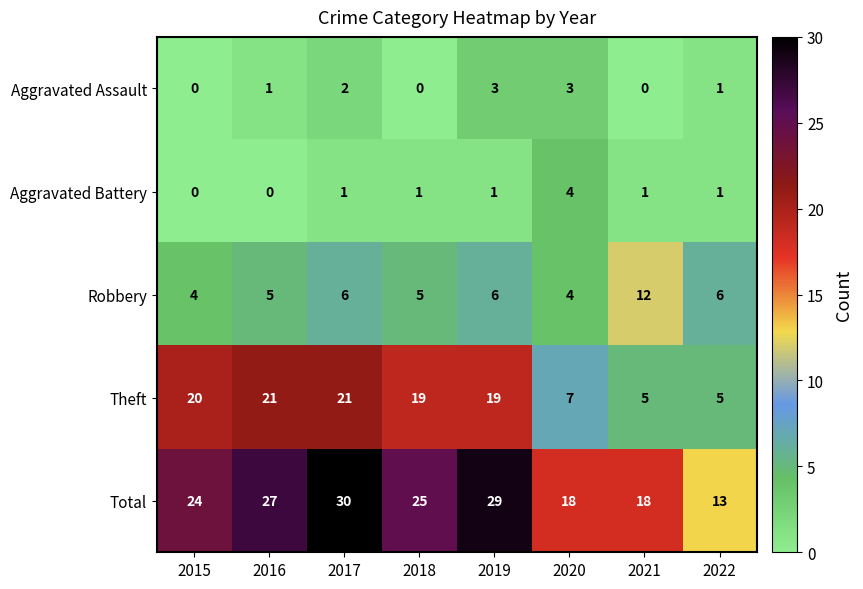

What is the total value across all series at 2020?

36